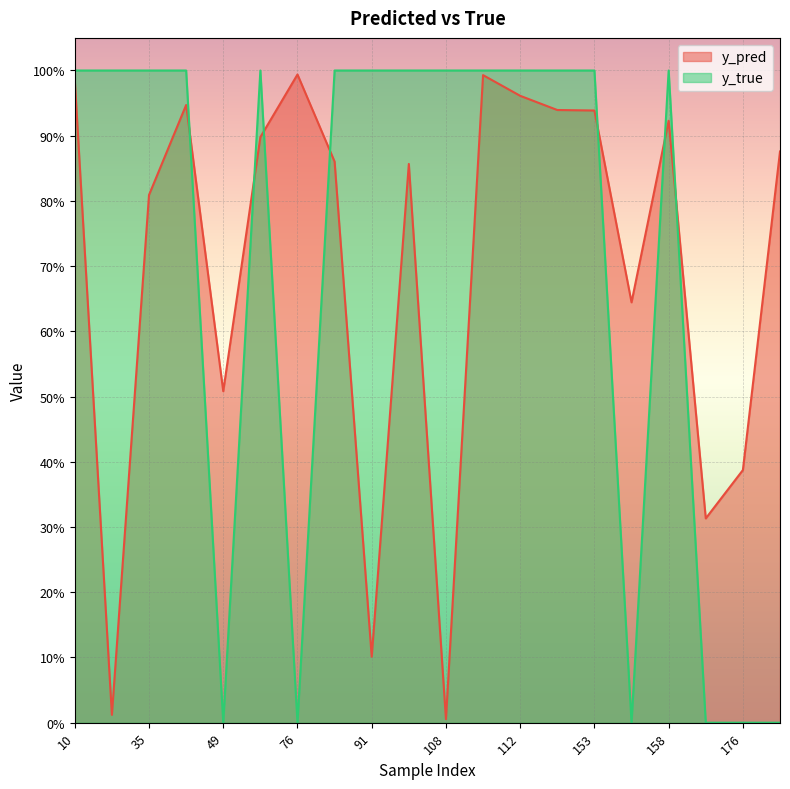

What is the total value across all series at 154?

0.6